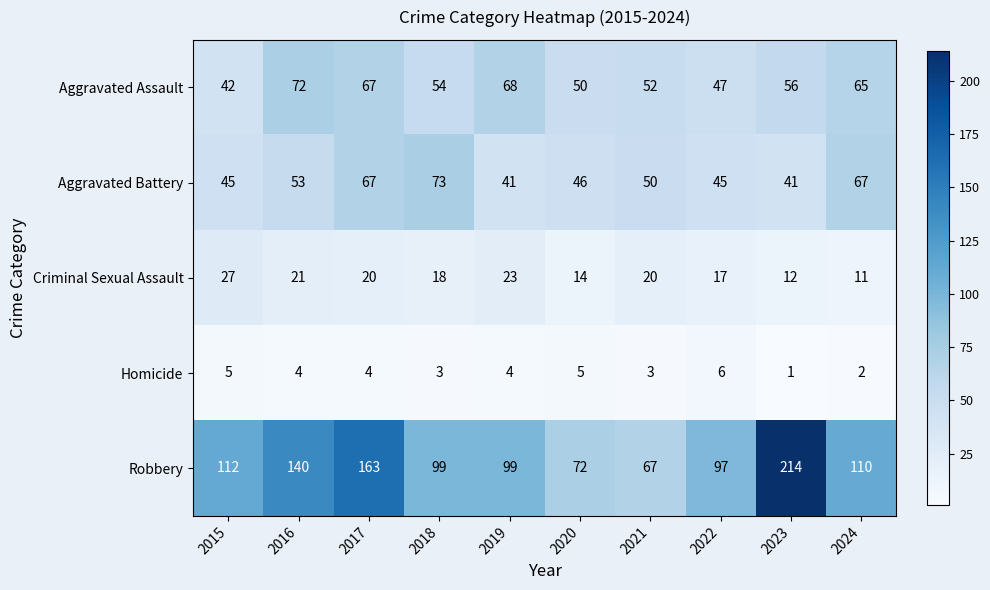

Which series has the largest range (max minus min)?

Robbery